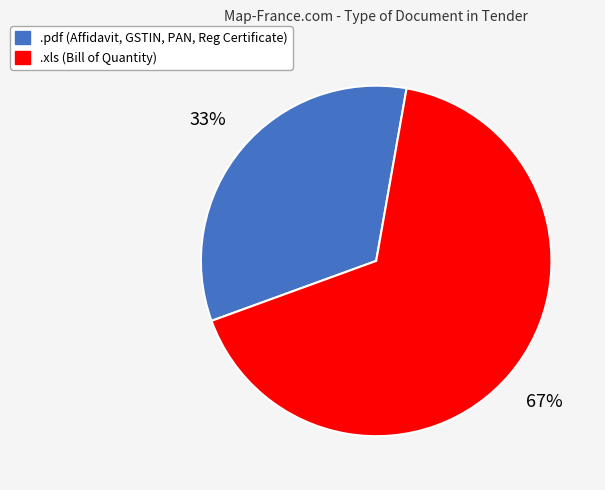

Is .xls the majority of the pie?

Yes